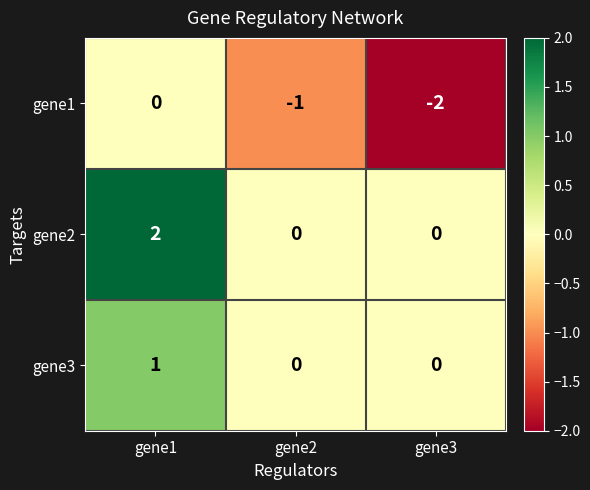

Which label corresponds to the largest value in the chart?

gene1